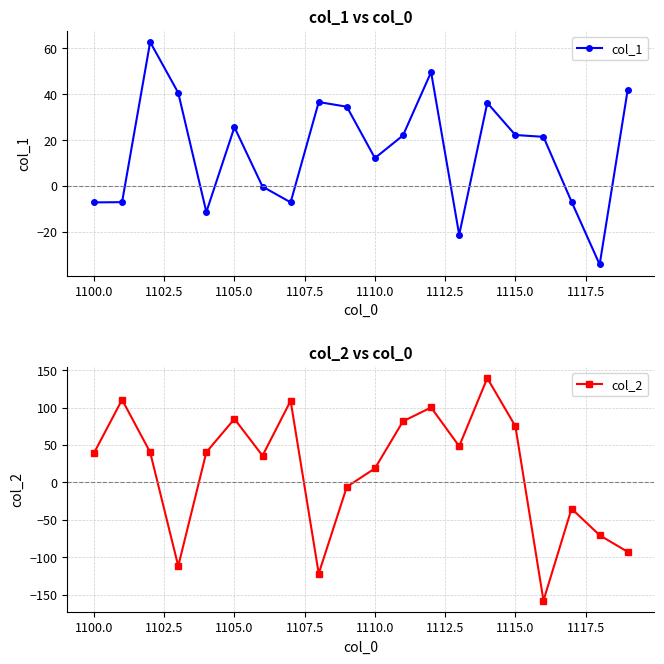

Where is col_1 nearest to the value 14?

1110.0